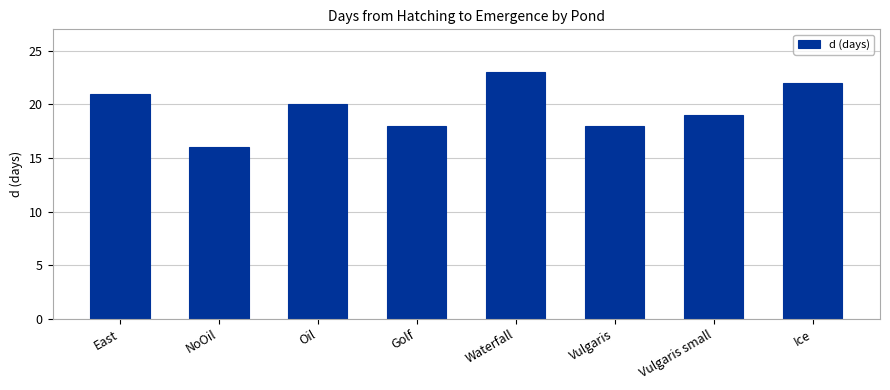

What position from the left is Golf?

4